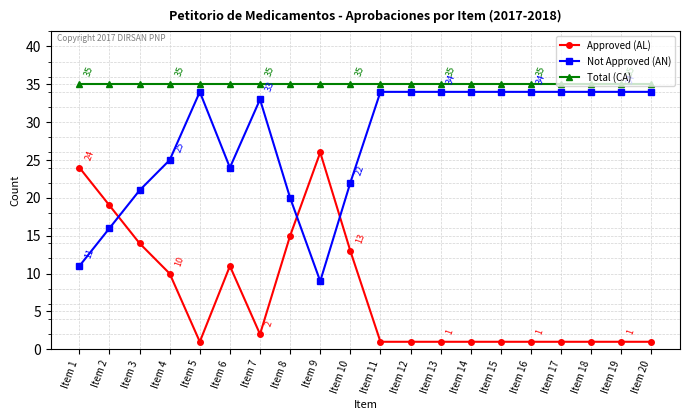

Which series ends up on top after the final intersection of Approved (AL) and Not Approved (AN)?

Not Approved (AN)